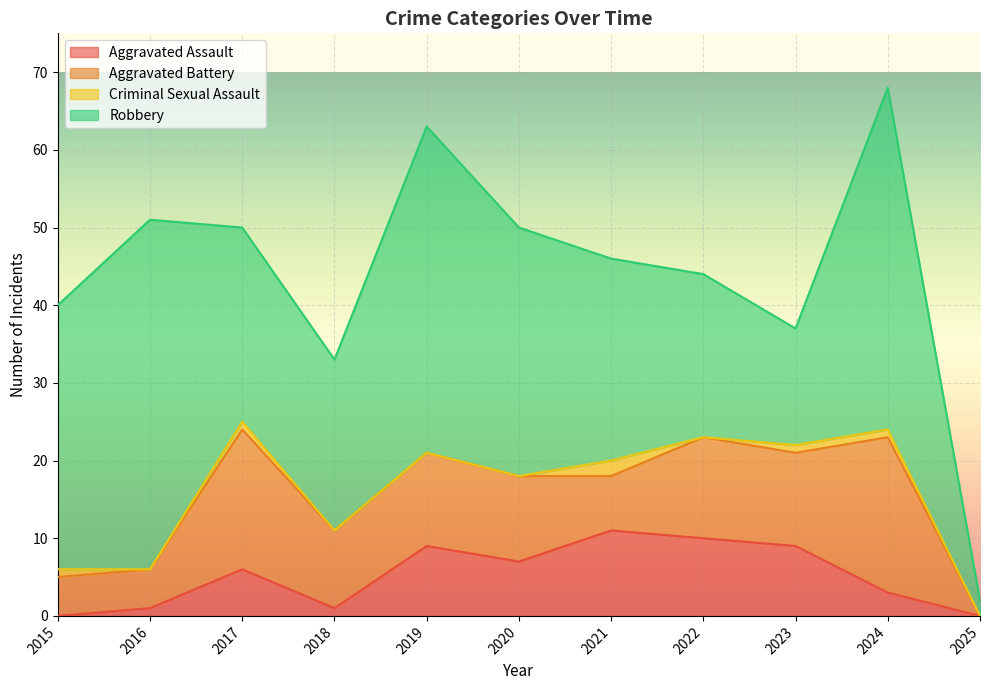

At 2016, list the series in order from largest to smallest.

Robbery, Aggravated Battery, Aggravated Assault, Criminal Sexual Assault